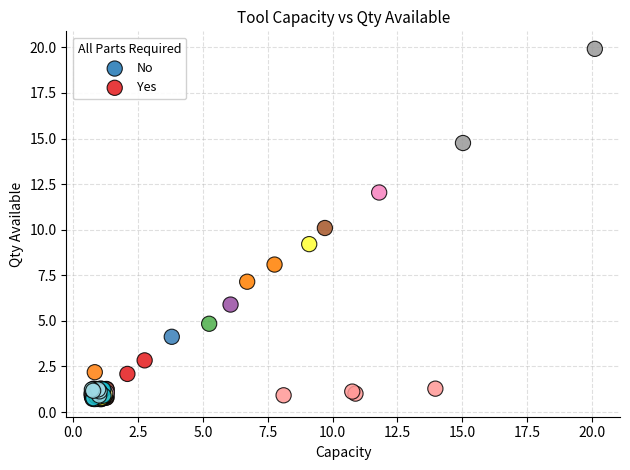

Which series reaches the minimum Y coordinate?

No